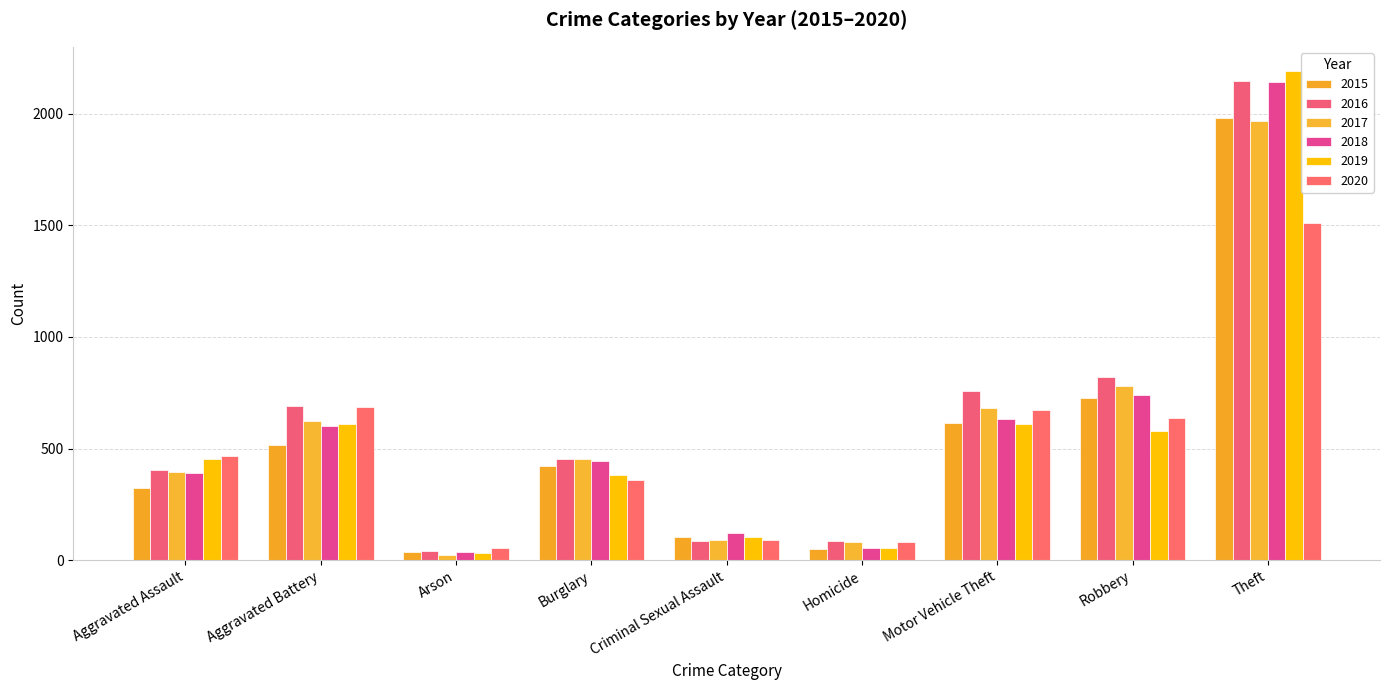

Count the number of data series in this chart.

6